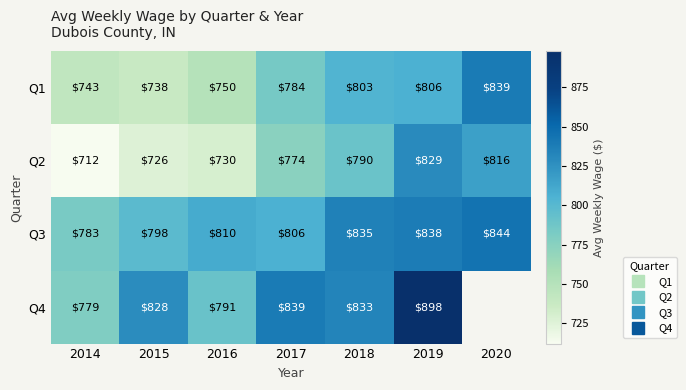

Rank the categories by Q3 value from highest to lowest.

2020, 2019, 2018, 2016, 2017, 2015, 2014